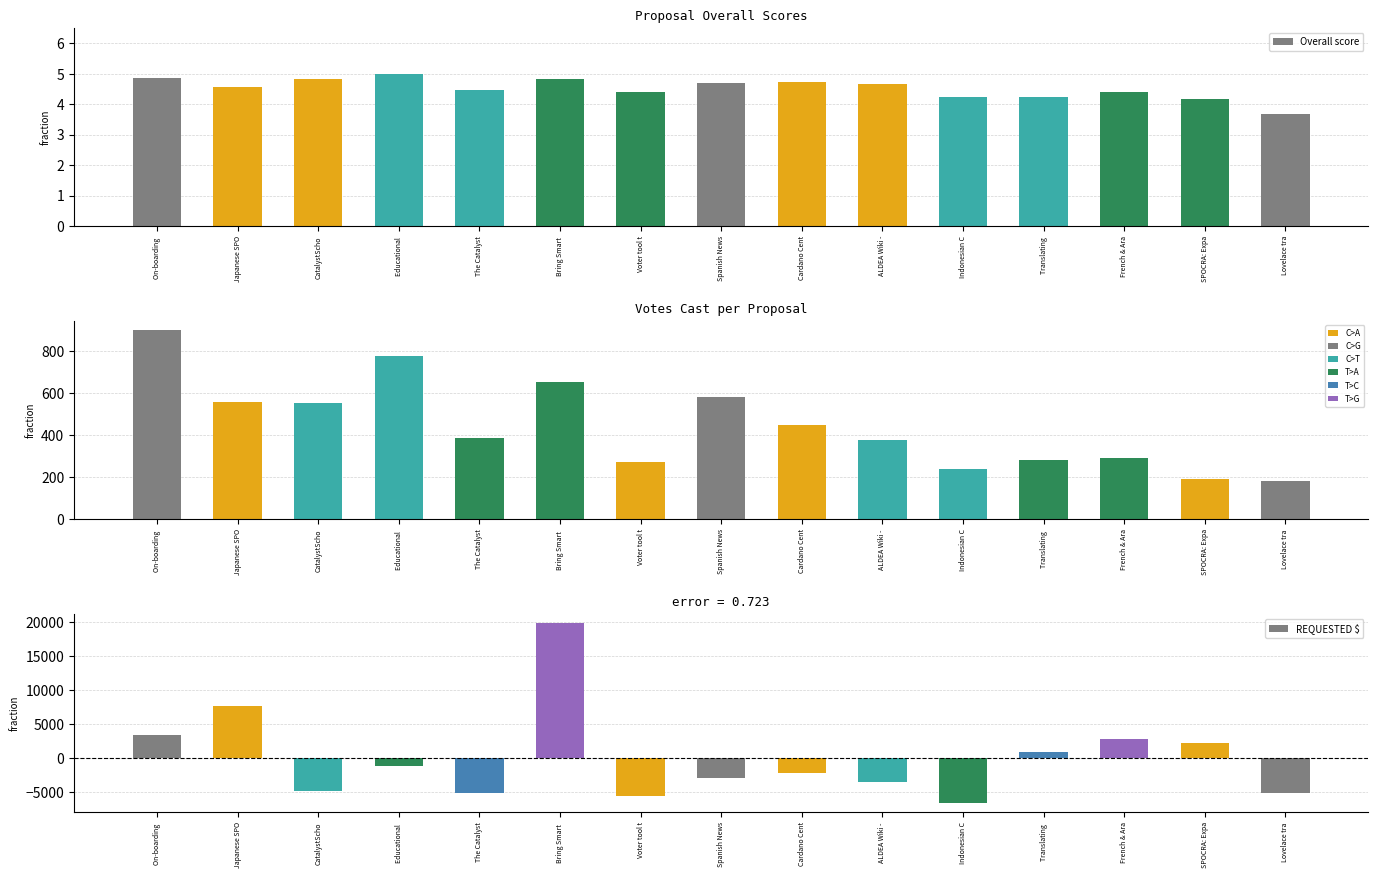

What position from the left is SPOCRA: Expa?

14